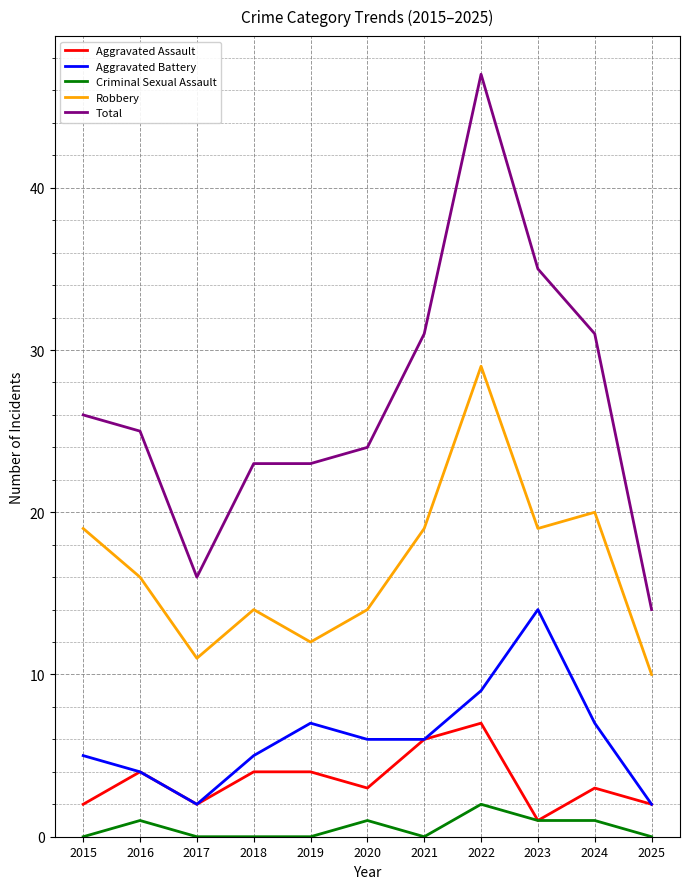

At which category is the sum across all series the highest?

2022